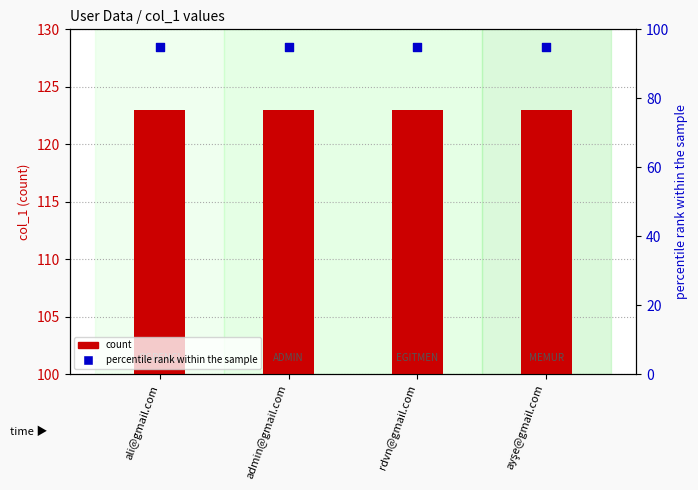

Which series contains the highest Y value?

count